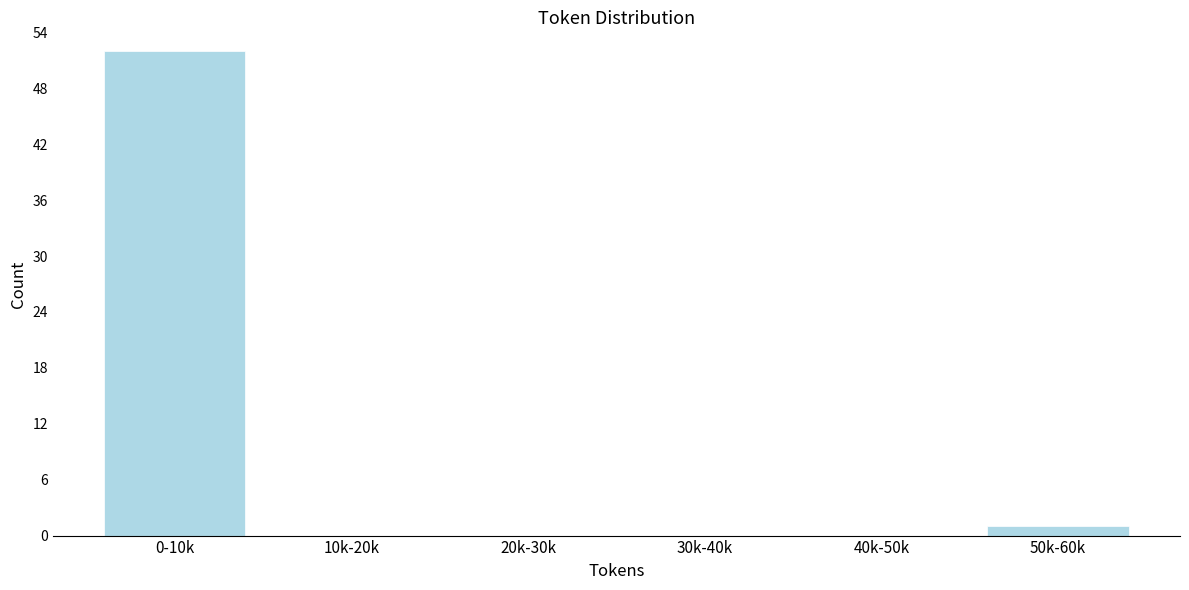

Reading left to right, extract all data points from this chart.

0-10k=52	10k-20k=0	20k-30k=0	30k-40k=0	40k-50k=0	50k-60k=1